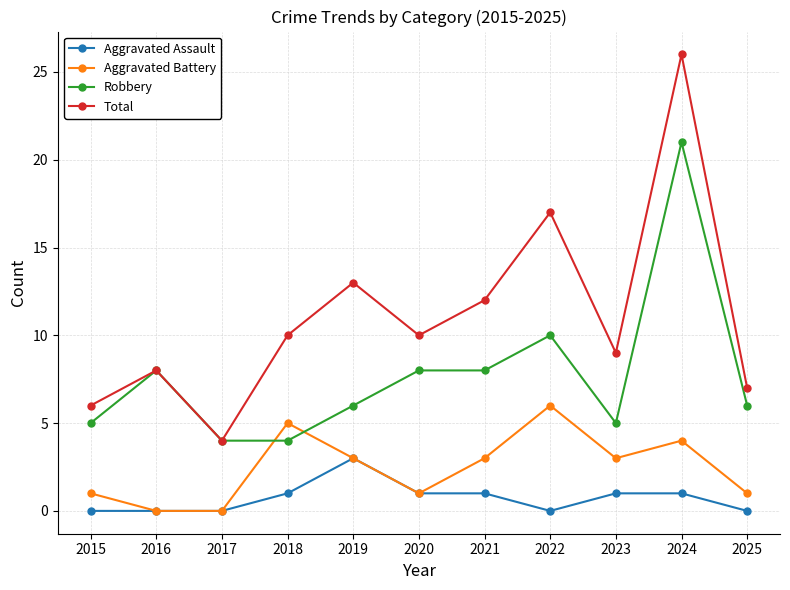

Rank the series by their maximum value, from lowest to highest.

Aggravated Assault, Aggravated Battery, Robbery, Total